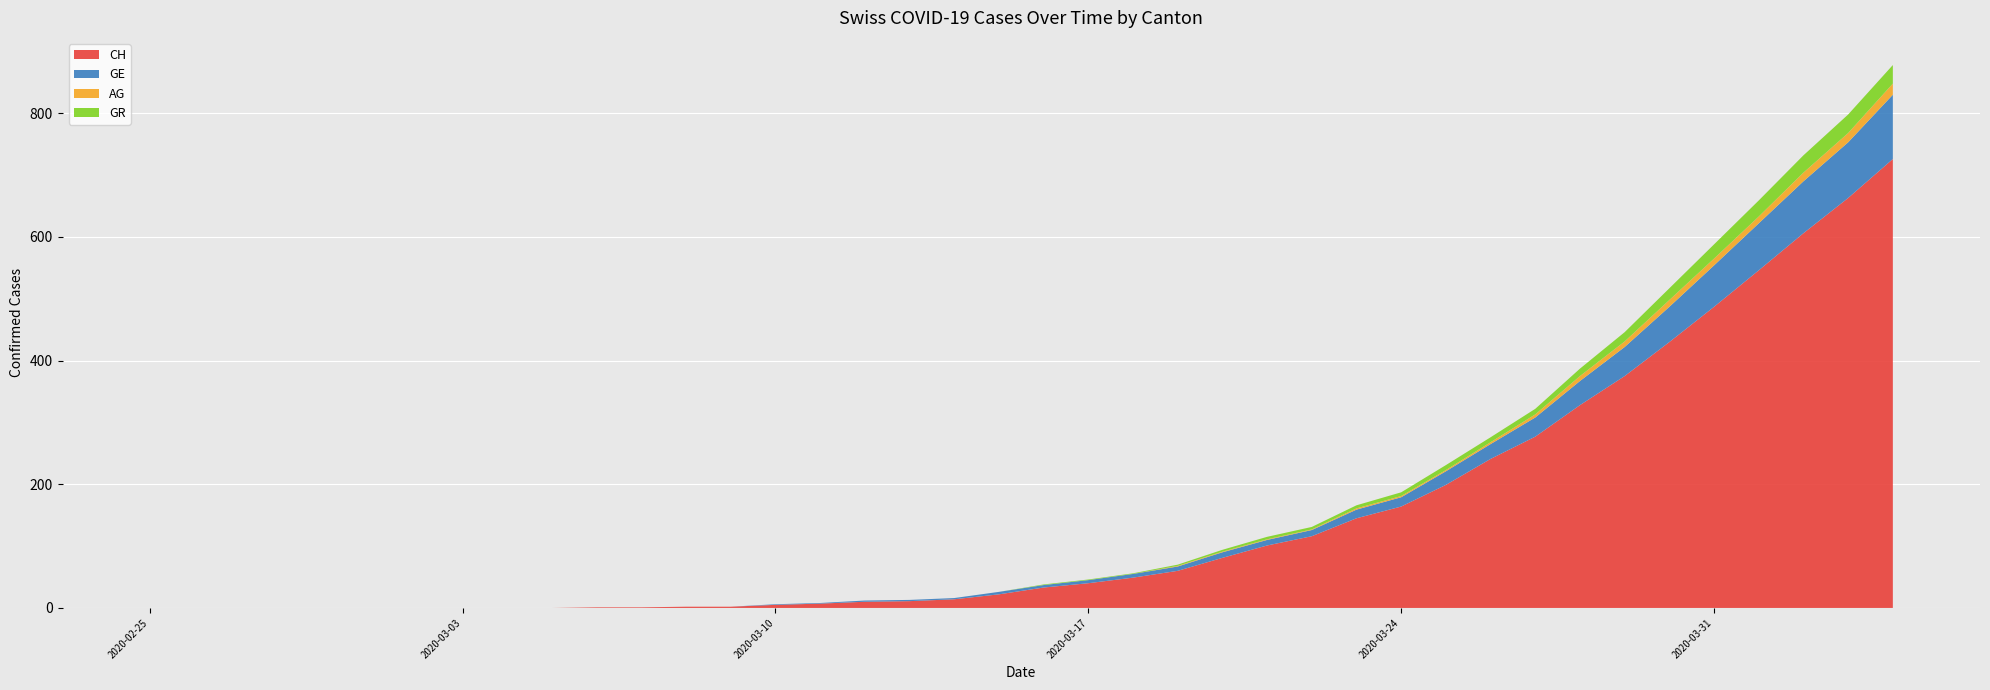

Reading right to left, transcribe all the data shown in this chart.

CH: 2020-04-04=726	2020-04-03=663	2020-04-02=606	2020-04-01=546	2020-03-31=487	2020-03-30=430	2020-03-29=375	2020-03-28=328	2020-03-27=277	2020-03-26=241	2020-03-25=199	2020-03-24=164	2020-03-23=145	2020-03-22=116	2020-03-21=101	2020-03-20=81	2020-03-19=60	2020-03-18=49	2020-03-17=40	2020-03-16=33	2020-03-15=22	2020-03-14=14	2020-03-13=11	2020-03-12=10	2020-03-11=7	2020-03-10=5	2020-03-09=2	2020-03-08=2	2020-03-07=1	2020-03-06=1	2020-03-05=0	2020-03-04=0	2020-03-03=0	2020-03-02=0	2020-03-01=0	2020-02-29=0	2020-02-28=0	2020-02-27=0	2020-02-26=0	2020-02-25=0
GE: 2020-04-04=104	2020-04-03=90	2020-04-02=84	2020-04-01=76	2020-03-31=67	2020-03-30=57	2020-03-29=47	2020-03-28=39	2020-03-27=31	2020-03-26=24	2020-03-25=22	2020-03-24=15	2020-03-23=14	2020-03-22=10	2020-03-21=9	2020-03-20=9	2020-03-19=7	2020-03-18=6	2020-03-17=5	2020-03-16=4	2020-03-15=4	2020-03-14=2	2020-03-13=2	2020-03-12=2	2020-03-11=1	2020-03-10=1	2020-03-09=0	2020-03-08=0	2020-03-07=0	2020-03-06=0	2020-03-05=0	2020-03-04=0	2020-03-03=0	2020-03-02=0	2020-03-01=0	2020-02-29=0	2020-02-28=0	2020-02-27=0	2020-02-26=0	2020-02-25=0
AG: 2020-04-04=18	2020-04-03=15	2020-04-02=14	2020-04-01=11	2020-03-31=11	2020-03-30=11	2020-03-29=9	2020-03-28=8	2020-03-27=5	2020-03-26=3	2020-03-25=2	2020-03-24=2	2020-03-23=2	2020-03-22=1	2020-03-21=1	2020-03-20=1	2020-03-19=1	2020-03-18=0	2020-03-17=0	2020-03-16=0	2020-03-15=0	2020-03-14=0	2020-03-13=0	2020-03-12=0	2020-03-11=0	2020-03-10=0	2020-03-09=0	2020-03-08=0	2020-03-07=0	2020-03-06=0	2020-03-05=0	2020-03-04=0	2020-03-03=0	2020-03-02=0	2020-03-01=0	2020-02-29=0	2020-02-28=0	2020-02-27=0	2020-02-26=0	2020-02-25=0
GR: 2020-04-04=30	2020-04-03=30	2020-04-02=28	2020-04-01=26	2020-03-31=23	2020-03-30=19	2020-03-29=15	2020-03-28=12	2020-03-27=9	2020-03-26=8	2020-03-25=8	2020-03-24=6	2020-03-23=5	2020-03-22=4	2020-03-21=4	2020-03-20=3	2020-03-19=2	2020-03-18=1	2020-03-17=1	2020-03-16=1	2020-03-15=0	2020-03-14=0	2020-03-13=0	2020-03-12=0	2020-03-11=0	2020-03-10=0	2020-03-09=0	2020-03-08=0	2020-03-07=0	2020-03-06=0	2020-03-05=0	2020-03-04=0	2020-03-03=0	2020-03-02=0	2020-03-01=0	2020-02-29=0	2020-02-28=0	2020-02-27=0	2020-02-26=0	2020-02-25=0